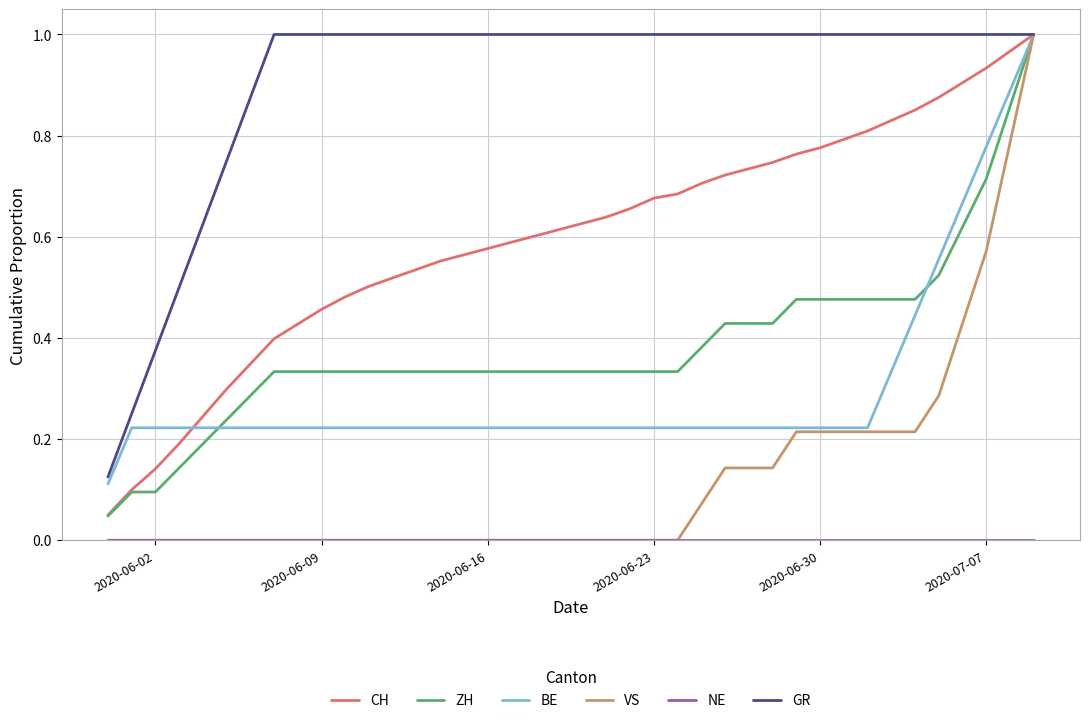

Which series has the largest range (max minus min)?

VS